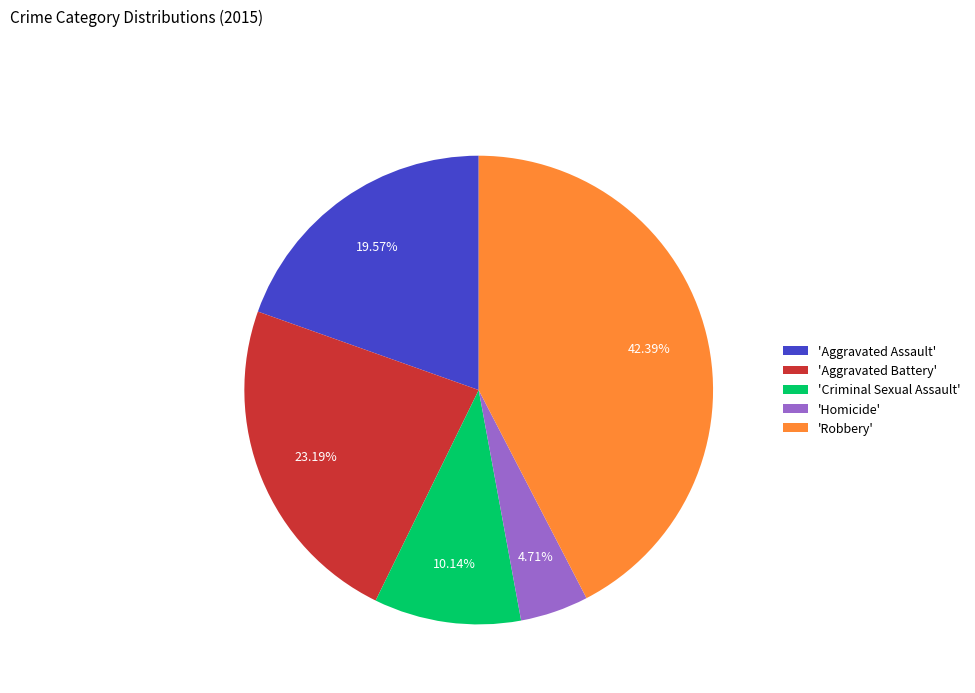

Do 'Robbery' and 'Criminal Sexual Assault' together represent more than half of the pie?

Yes